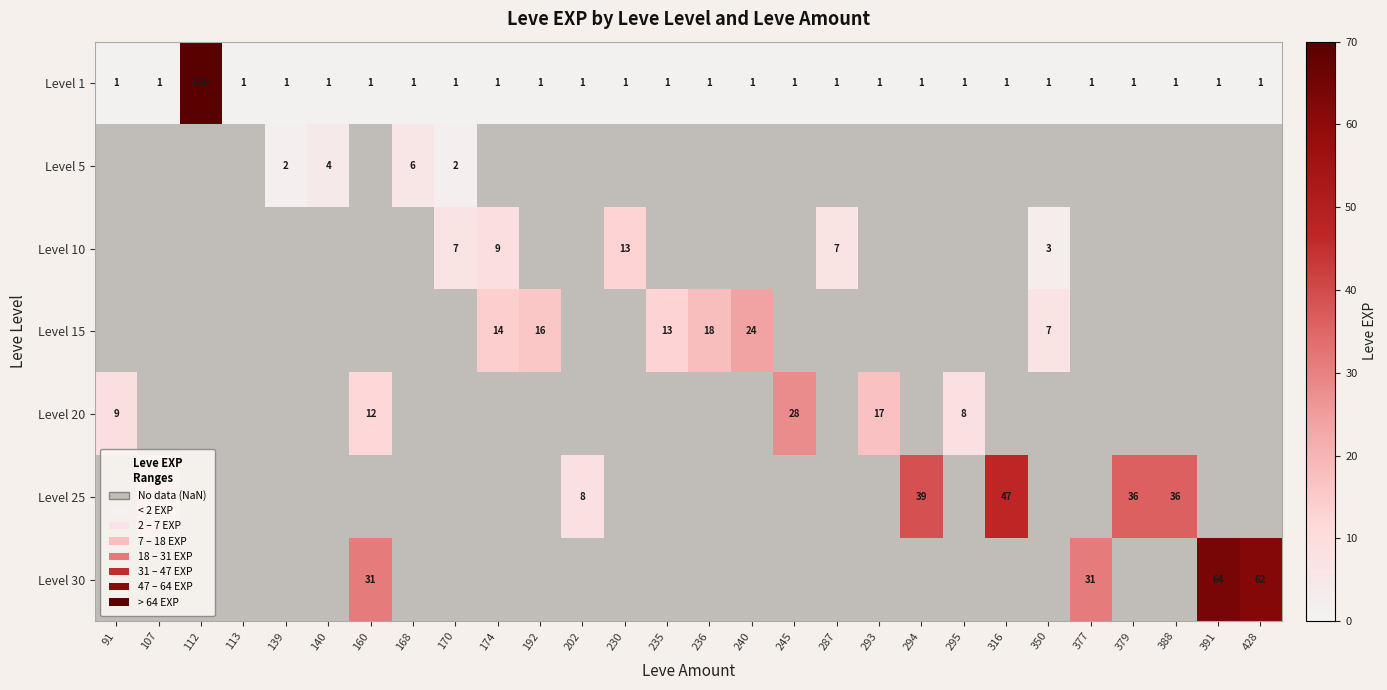

What is the average value of the Level 1 series?

23